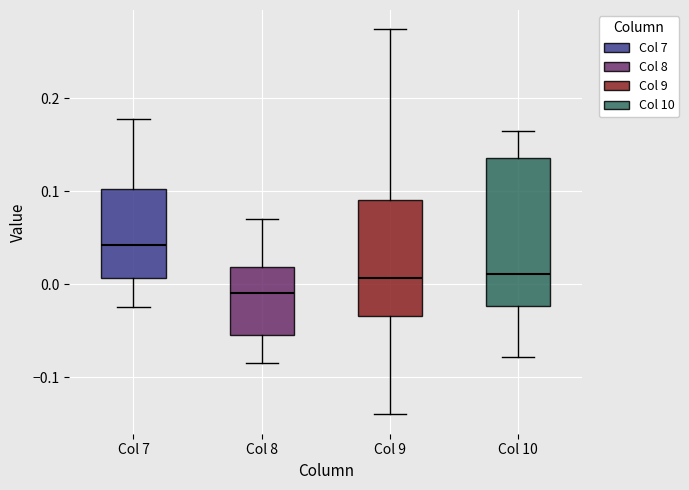

Reading left to right, transcribe this box plot: for each box, give where its median line is, the range the box spans, and where its two whiskers end, as read against the y-axis. The values are not printed on the chart, so give them approximately, as read against the axis.

Col 7: median 0.04, box 0.01 to 0.10, whiskers -0.02 to 0.18
Col 8: median -0.01, box -0.05 to 0.02, whiskers -0.09 to 0.07
Col 9: median 0.01, box -0.03 to 0.09, whiskers -0.14 to 0.27
Col 10: median 0.01, box -0.02 to 0.14, whiskers -0.08 to 0.17